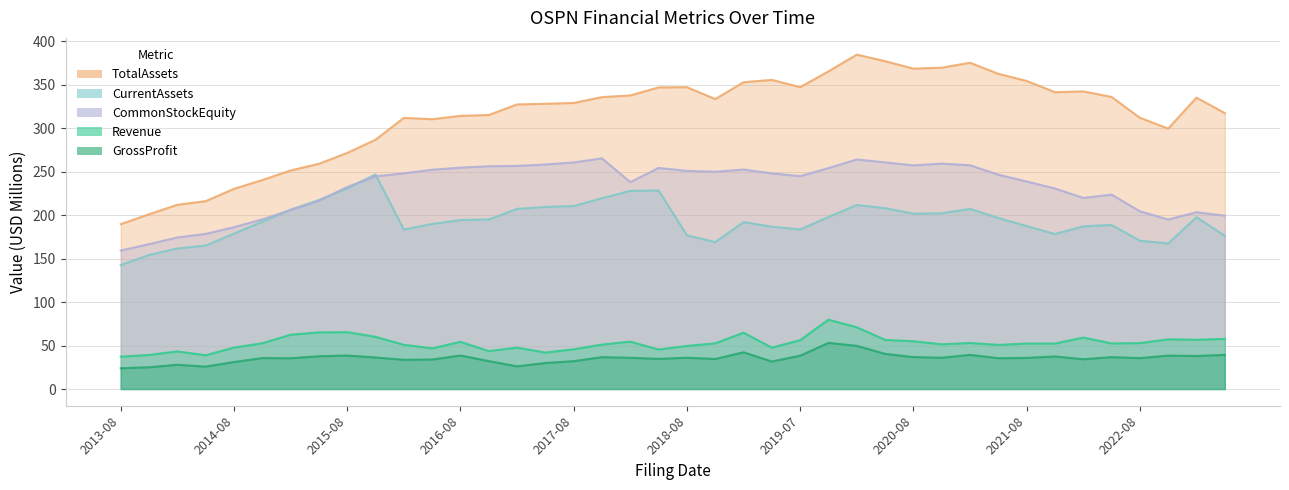

What is the label of the 24th point from the left?

2019-05-07